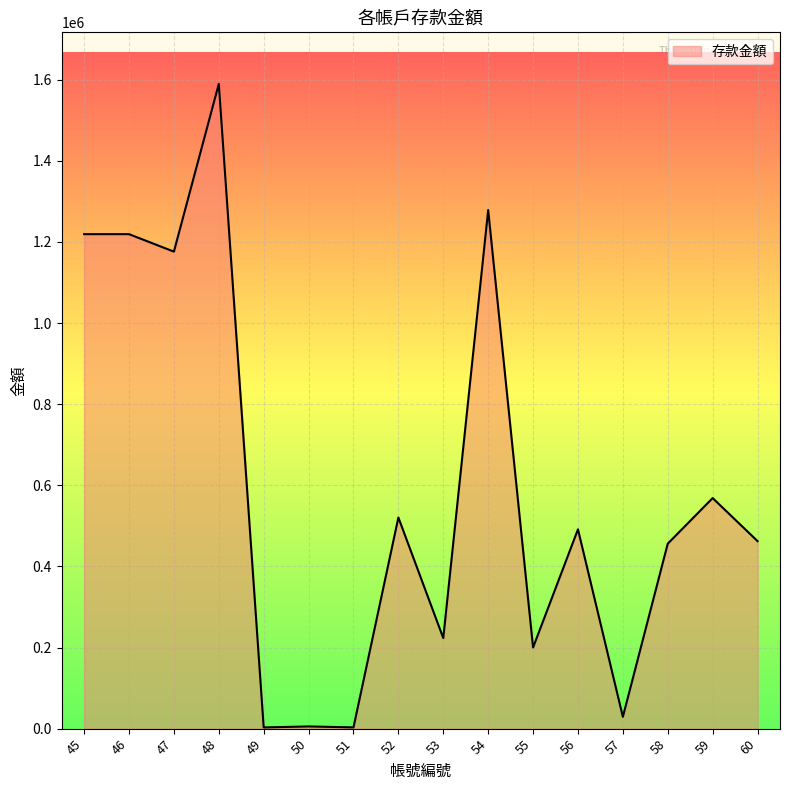

What is the difference between the maximum and minimum values?

1586620